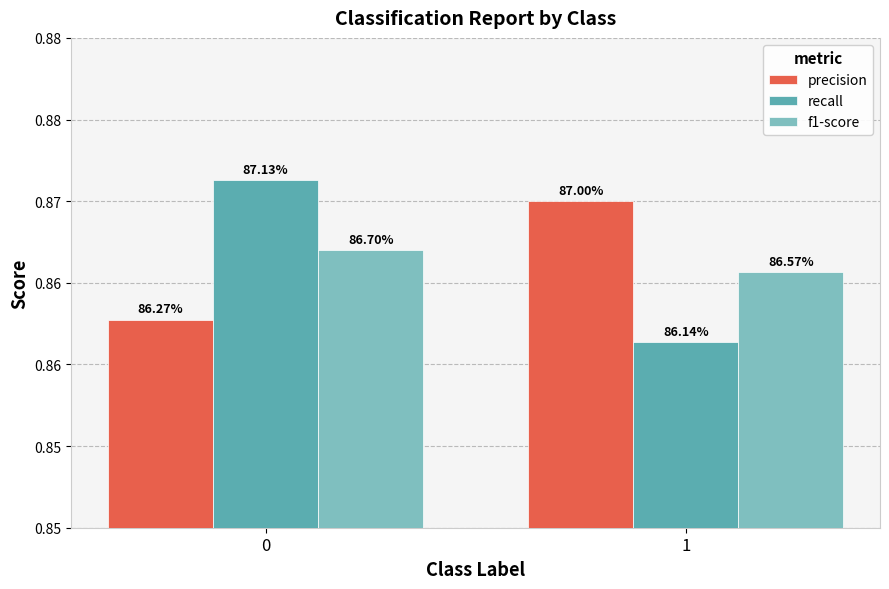

Does the chart contain stacked bars?

No